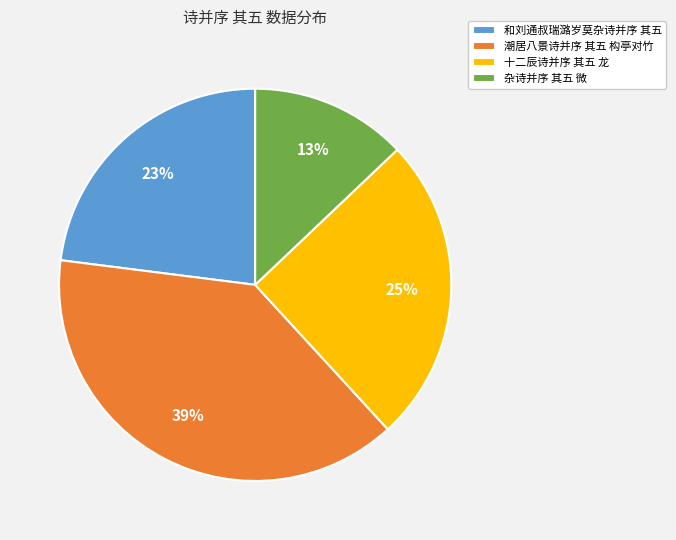

Which slice is the smallest?

杂诗并序 其五 微